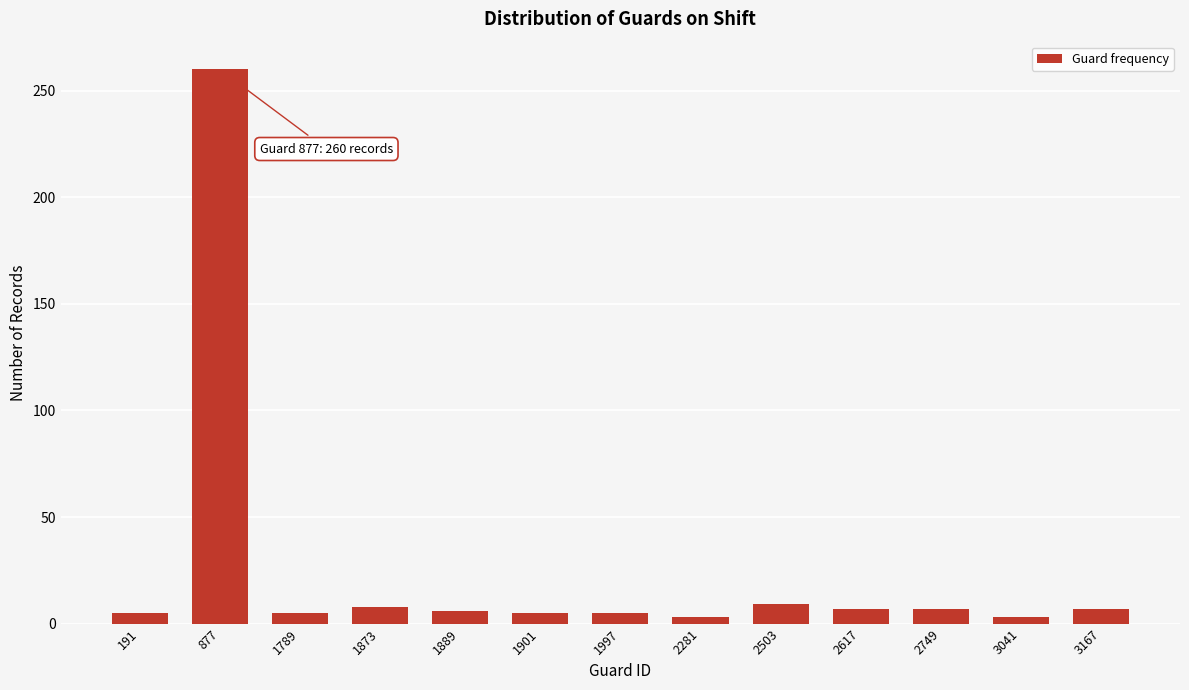

What is the average value?

25